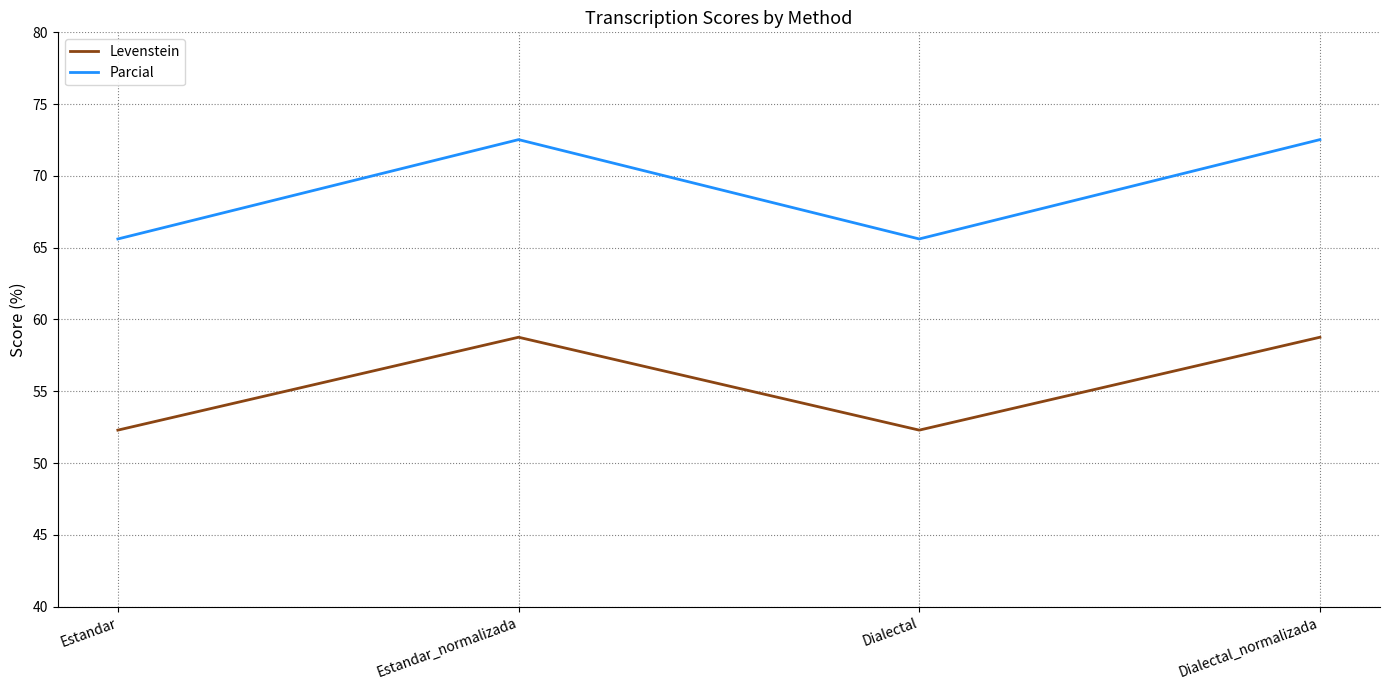

What position from the left is Estandar_normalizada?

2